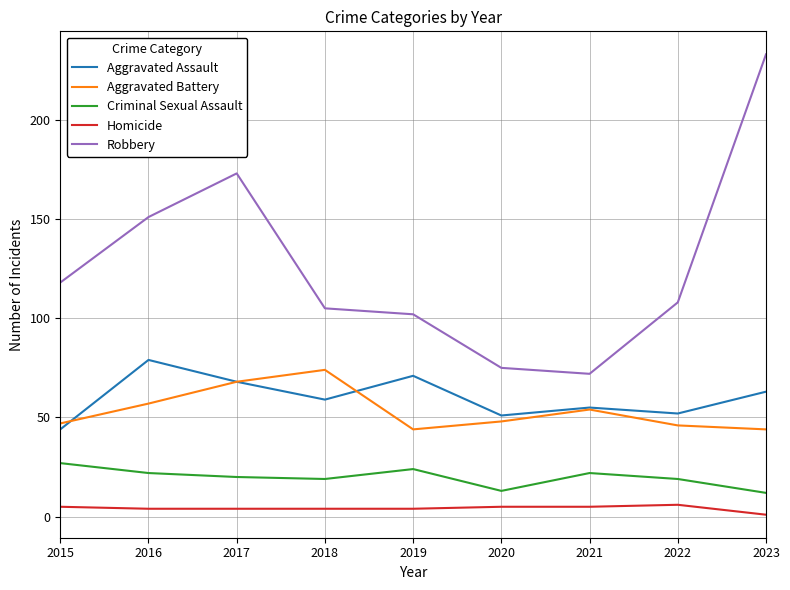

List the labels in order of Robbery value, smallest first.

2021, 2020, 2019, 2018, 2022, 2015, 2016, 2017, 2023